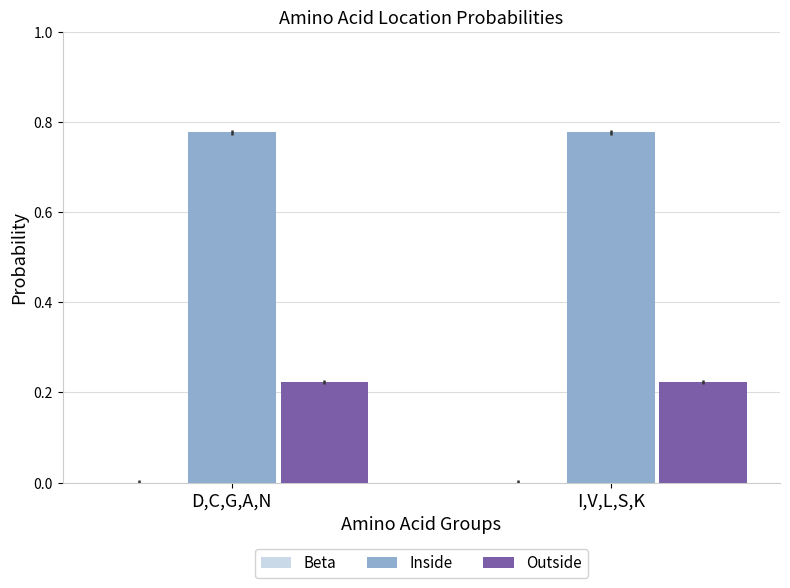

How many groups of bars are there?

2